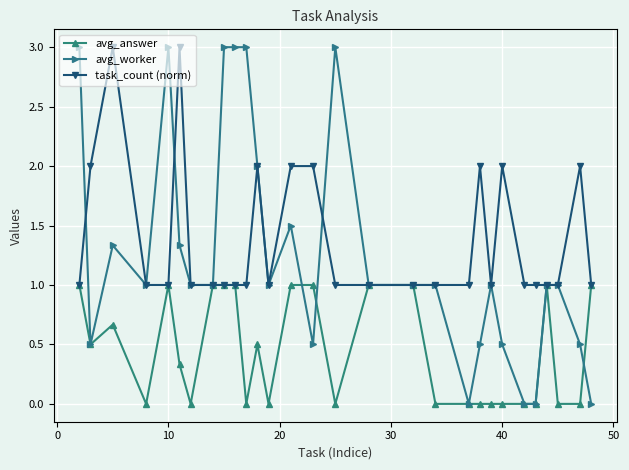

Count the number of data series in this chart.

3